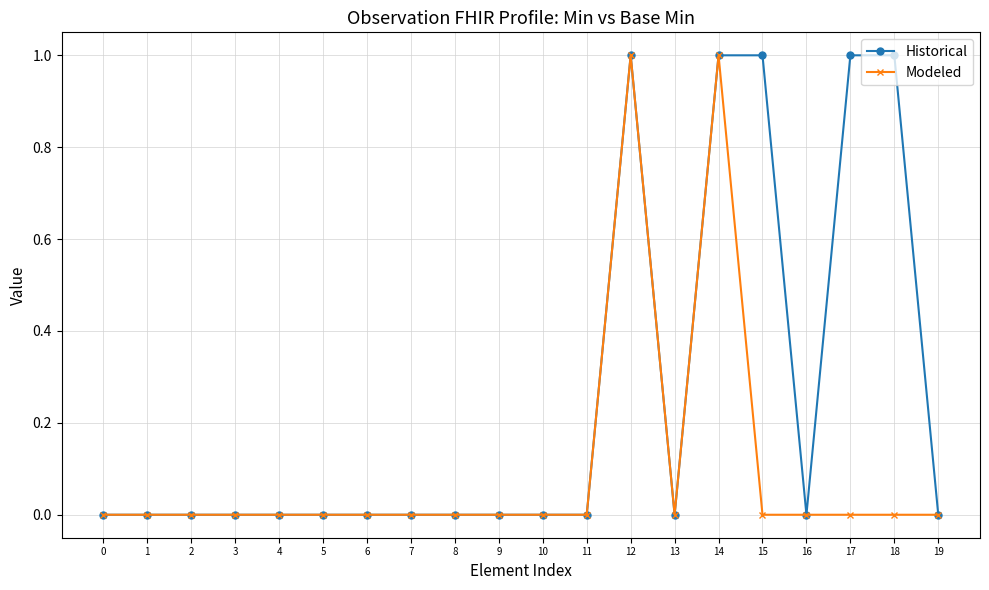

Which series has the largest total across all categories?

Historical